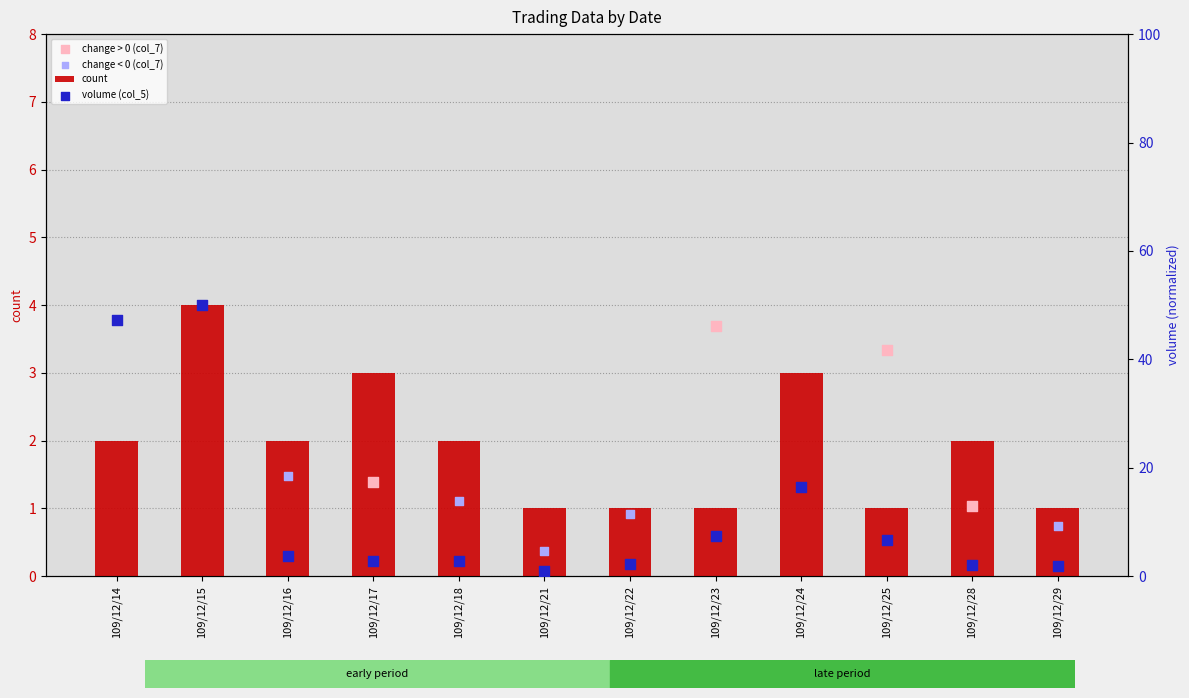

What are all the series names shown in the legend?

count, change > 0 (col_7), change < 0 (col_7), volume (col_5)